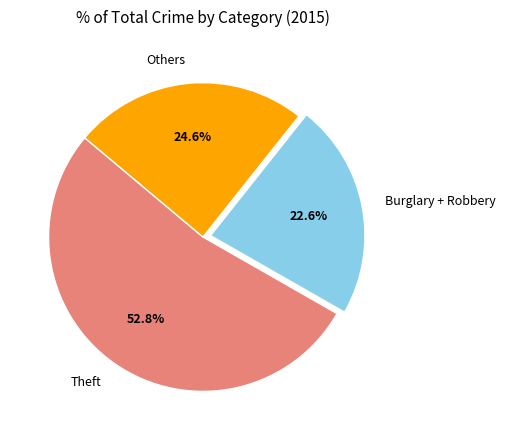

Count the number of slices in the pie.

3